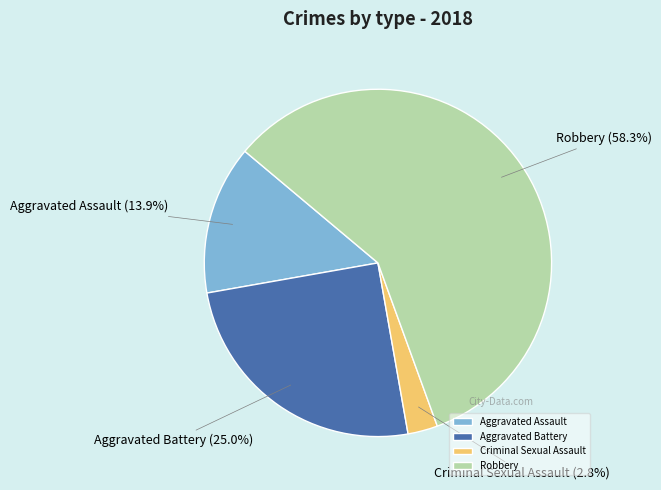

What percentage is the Aggravated Assault slice, to the nearest percent?

14%